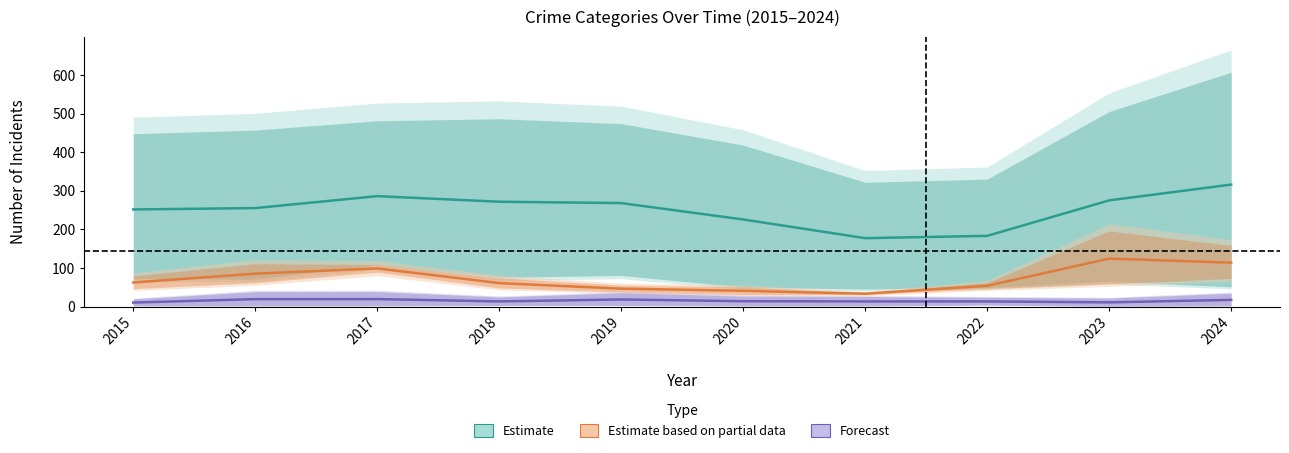

Is this an area chart (filled region under the line)?

No